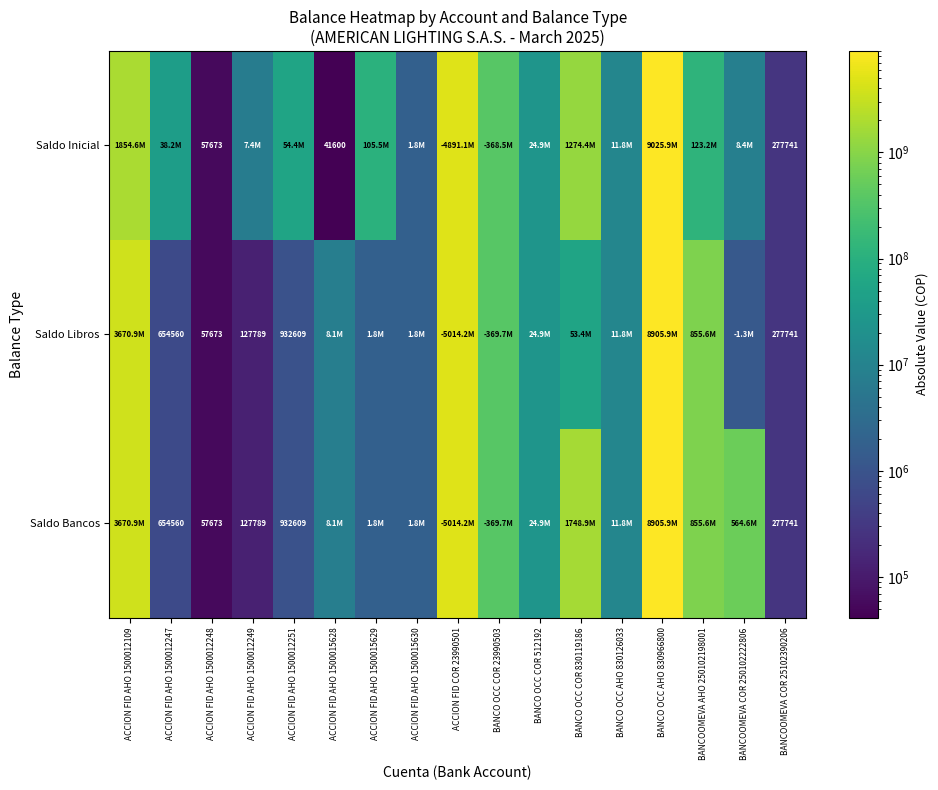

Rank the categories by Saldo Libros value from highest to lowest.

BANCO OCC AHO 830966800, ACCION FID COR 23990501, ACCION FID AHO 1500012109, BANCOOMEVA AHO 250102198001, BANCO OCC COR 23990503, BANCO OCC COR 830119186, BANCO OCC COR 512192, BANCO OCC AHO 830126033, ACCION FID AHO 1500015628, ACCION FID AHO 1500015629, ACCION FID AHO 1500015630, BANCOOMEVA COR 250102222806, ACCION FID AHO 1500012251, ACCION FID AHO 1500012247, BANCOOMEVA COR 25102390206, ACCION FID AHO 1500012249, ACCION FID AHO 1500012248